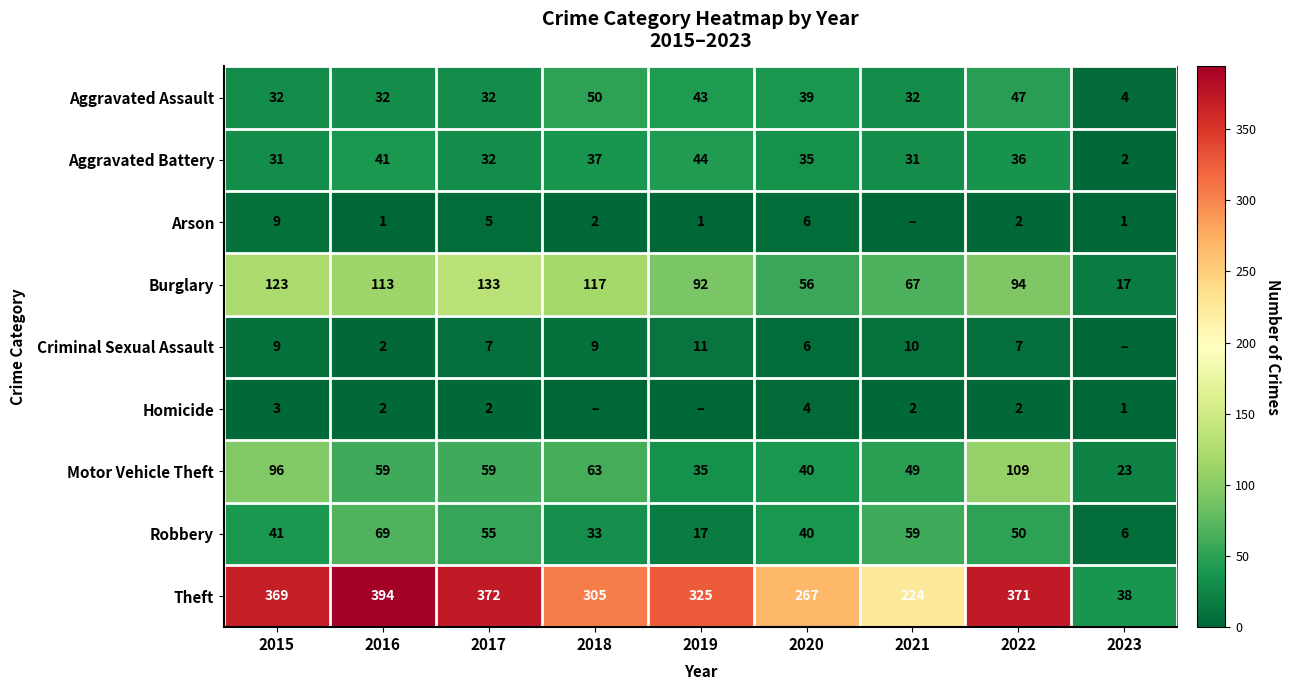

What is the total value across all series at 2019?

568